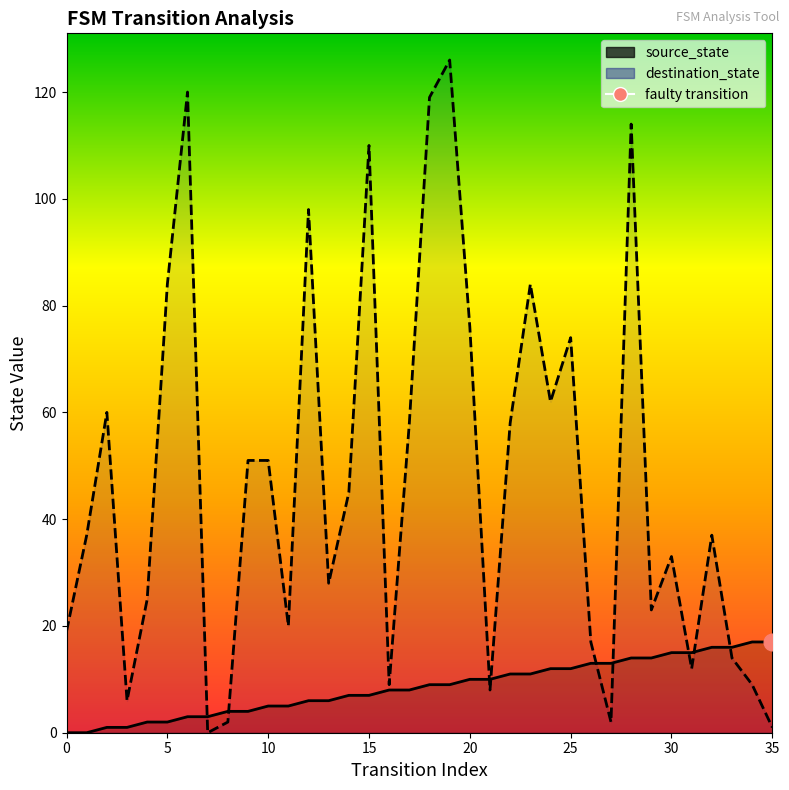

What is the difference between the highest and lowest values at 11?

15